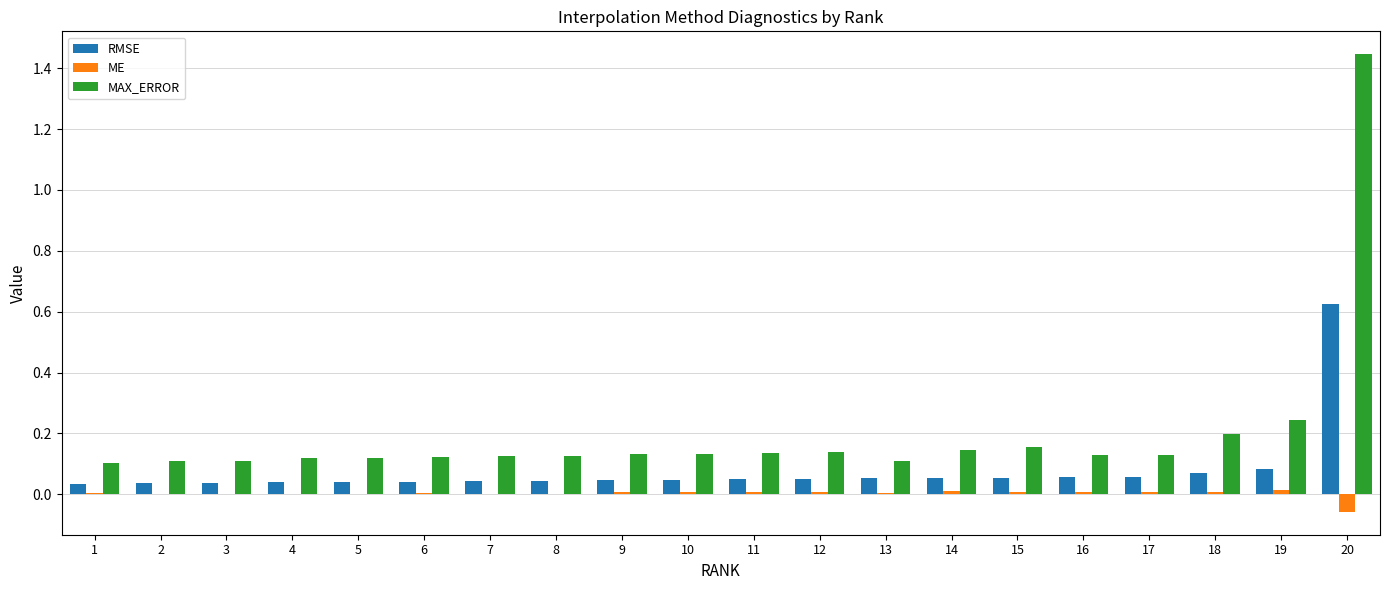

Is the value of RMSE at 9 greater than the value of MAX_ERROR at 2?

No